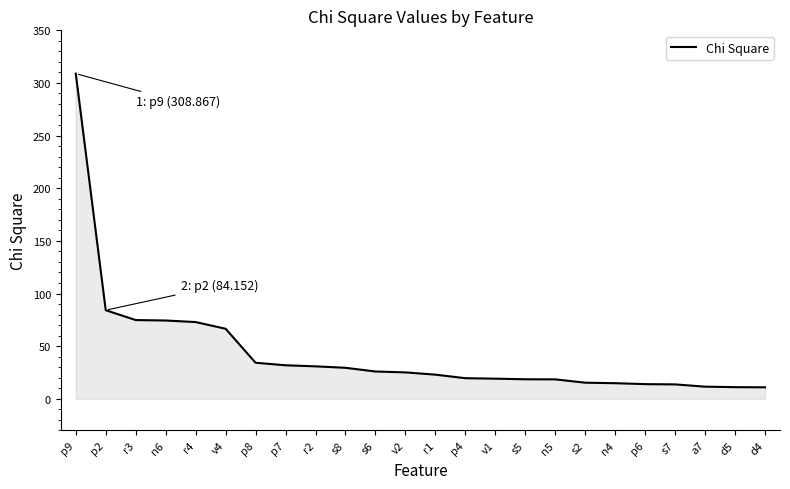

At which category does the chart reach its peak across all series?

p9